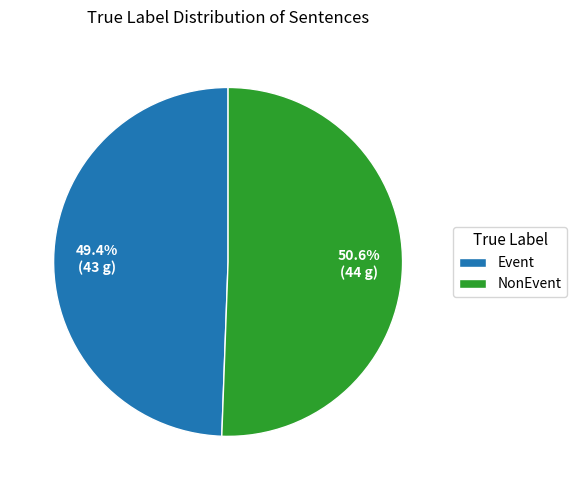

How many slices are in this pie chart?

2